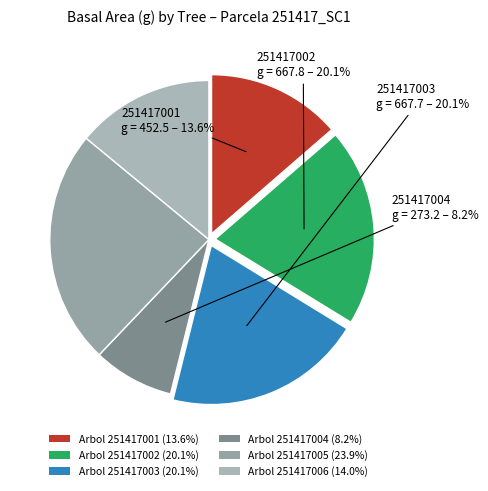

Which slice is the largest?

251417005